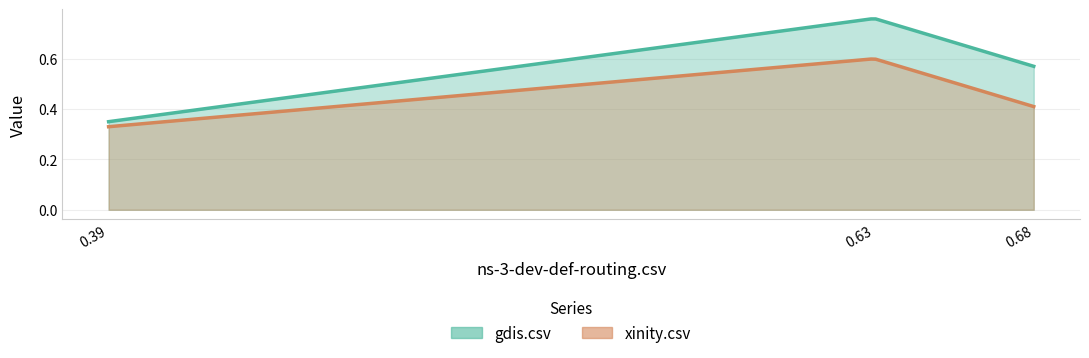

How many lines are shown in the chart?

2